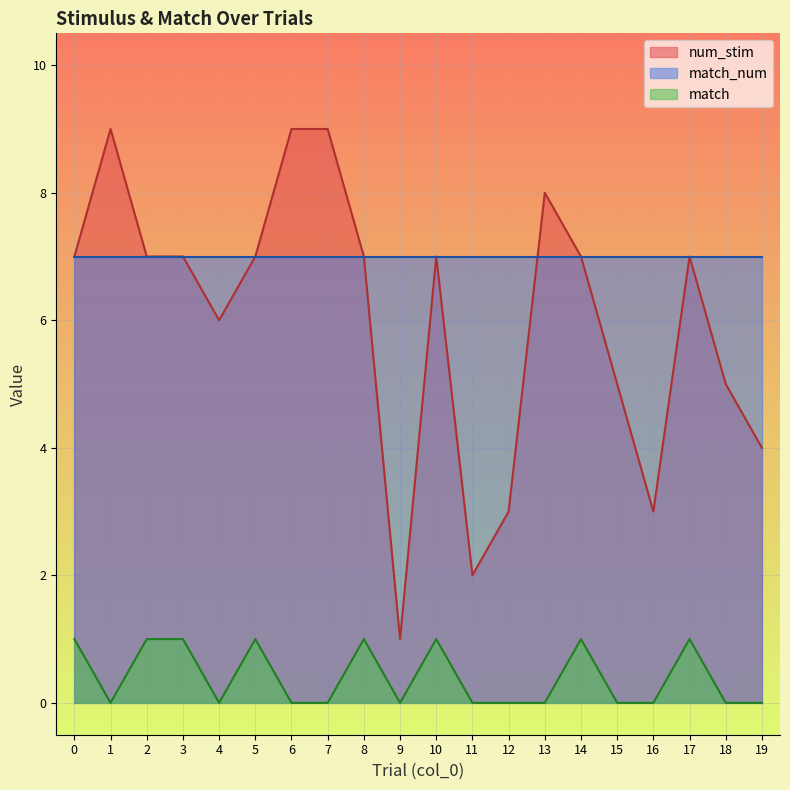

What are all the series names shown in the legend?

num_stim, match_num, match